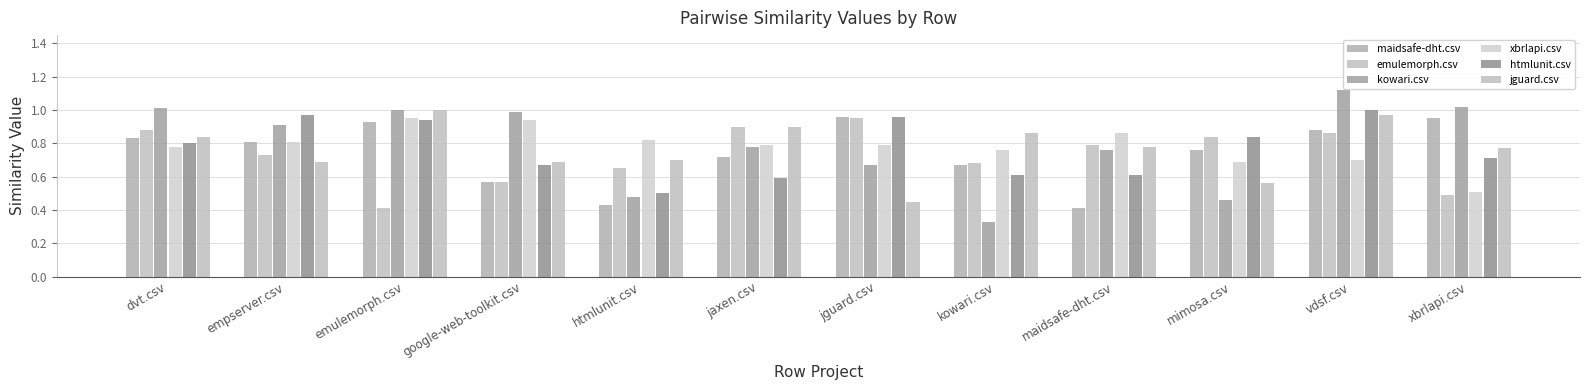

Reading left to right, transcribe all the data shown in this chart.

maidsafe-dht.csv: dvt.csv=0.8	empserver.csv=0.8	emulemorph.csv=0.9	google-web-toolkit.csv=0.6	htmlunit.csv=0.4	jaxen.csv=0.7	jguard.csv=1.0	kowari.csv=0.7	maidsafe-dht.csv=0.4	mimosa.csv=0.8	vdsf.csv=0.9	xbrlapi.csv=0.9
emulemorph.csv: dvt.csv=0.9	empserver.csv=0.7	emulemorph.csv=0.4	google-web-toolkit.csv=0.6	htmlunit.csv=0.7	jaxen.csv=0.9	jguard.csv=0.9	kowari.csv=0.7	maidsafe-dht.csv=0.8	mimosa.csv=0.8	vdsf.csv=0.9	xbrlapi.csv=0.5
kowari.csv: dvt.csv=1.0	empserver.csv=0.9	emulemorph.csv=1.0	google-web-toolkit.csv=1.0	htmlunit.csv=0.5	jaxen.csv=0.8	jguard.csv=0.7	kowari.csv=0.3	maidsafe-dht.csv=0.8	mimosa.csv=0.5	vdsf.csv=1.1	xbrlapi.csv=1.0
xbrlapi.csv: dvt.csv=0.8	empserver.csv=0.8	emulemorph.csv=0.9	google-web-toolkit.csv=0.9	htmlunit.csv=0.8	jaxen.csv=0.8	jguard.csv=0.8	kowari.csv=0.8	maidsafe-dht.csv=0.9	mimosa.csv=0.7	vdsf.csv=0.7	xbrlapi.csv=0.5
htmlunit.csv: dvt.csv=0.8	empserver.csv=1.0	emulemorph.csv=0.9	google-web-toolkit.csv=0.7	htmlunit.csv=0.5	jaxen.csv=0.6	jguard.csv=1.0	kowari.csv=0.6	maidsafe-dht.csv=0.6	mimosa.csv=0.8	vdsf.csv=1.0	xbrlapi.csv=0.7
jguard.csv: dvt.csv=0.8	empserver.csv=0.7	emulemorph.csv=1.0	google-web-toolkit.csv=0.7	htmlunit.csv=0.7	jaxen.csv=0.9	jguard.csv=0.5	kowari.csv=0.9	maidsafe-dht.csv=0.8	mimosa.csv=0.6	vdsf.csv=1.0	xbrlapi.csv=0.8